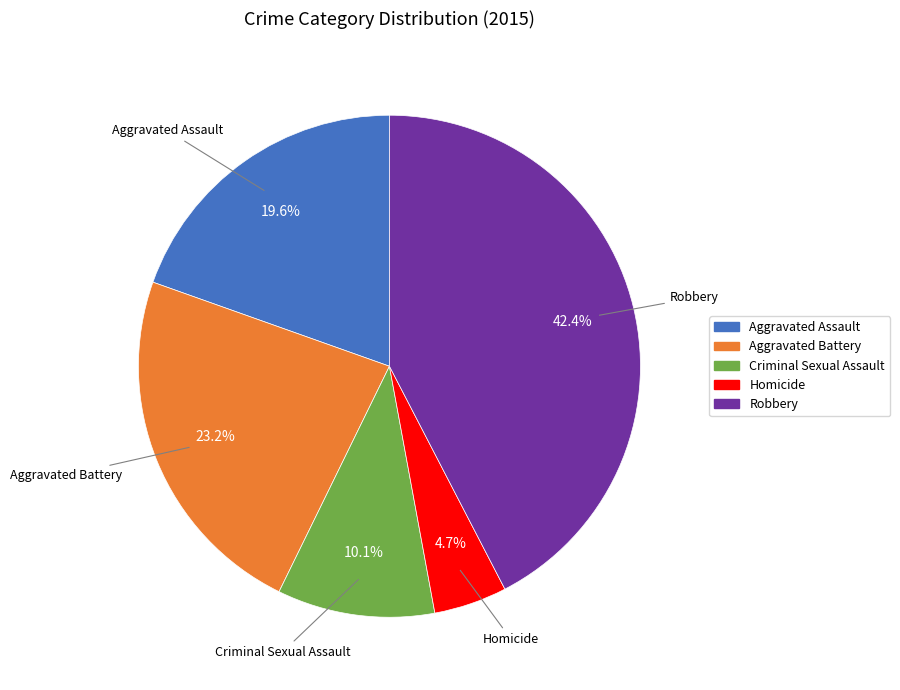

To the nearest percent, what portion does Robbery represent?

42%